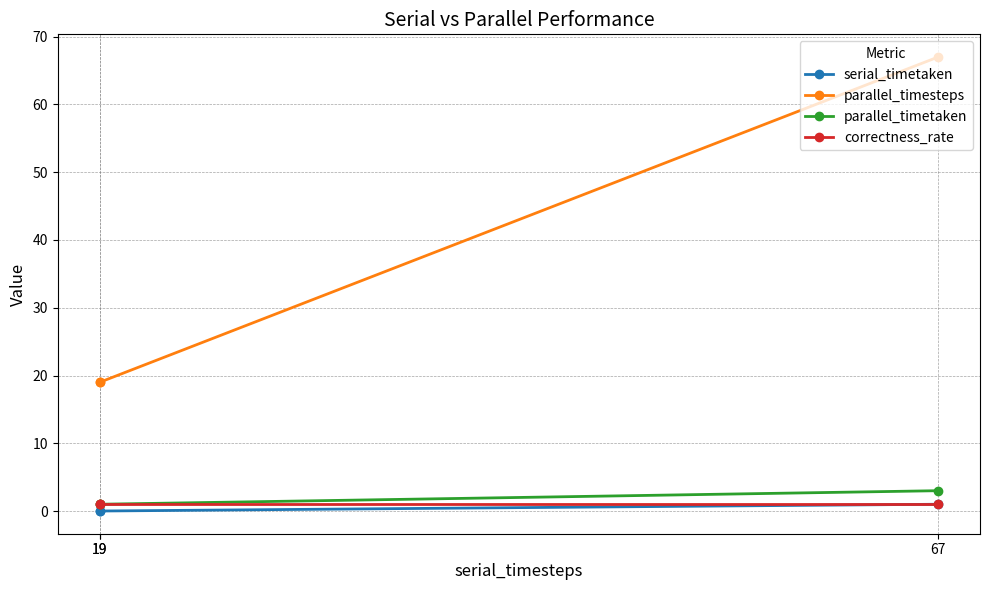

How many data points in serial_timetaken are above 0?

1